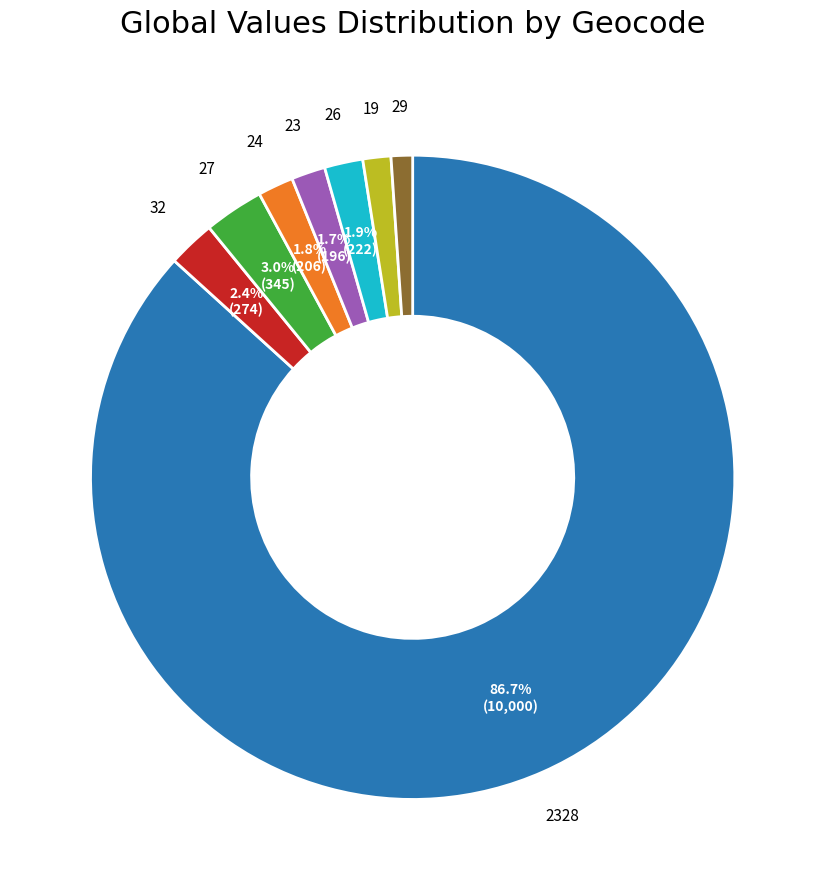

To the nearest percent, what is the average slice percentage?

12%